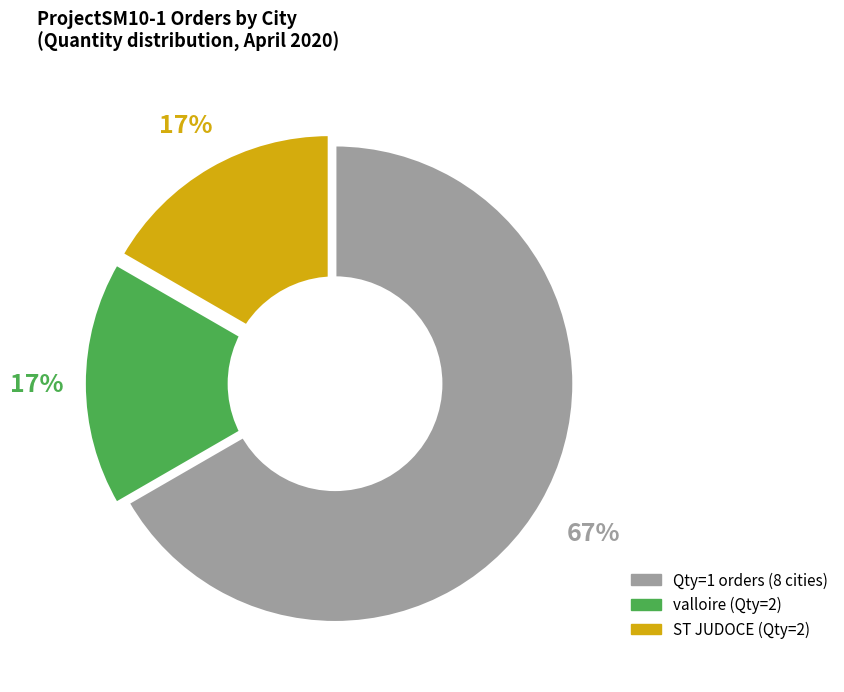

To the nearest percent, what portion does valloire (Qty=2) represent?

17%